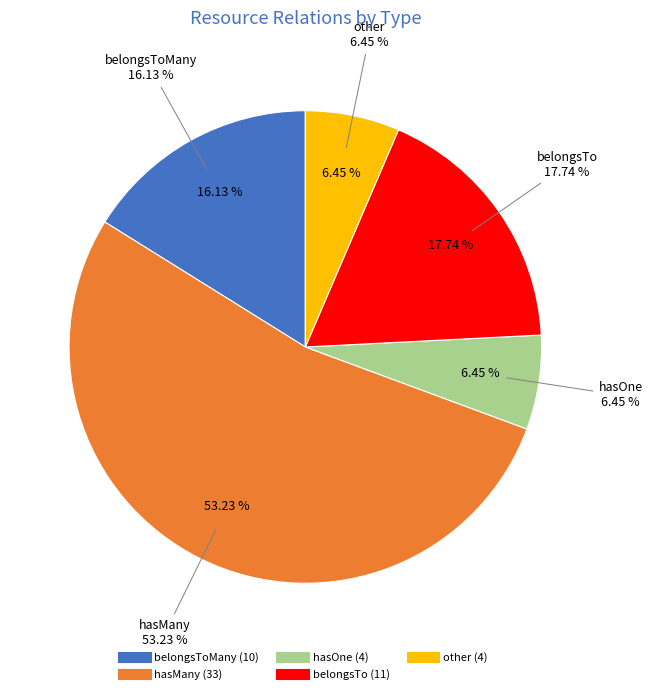

What is the change in value from belongsTo to other?

-7